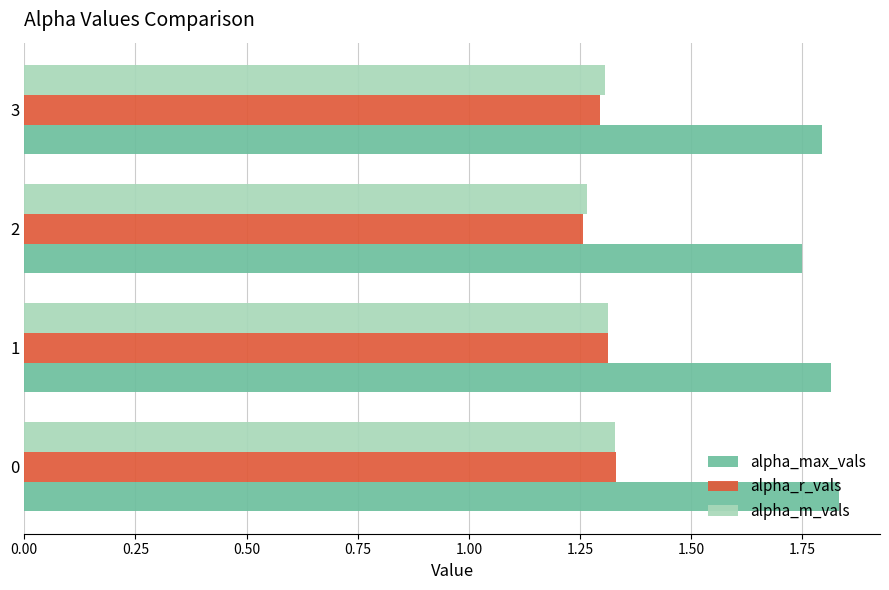

Is it true that alpha_r_vals equals 0.6 at 3?

False